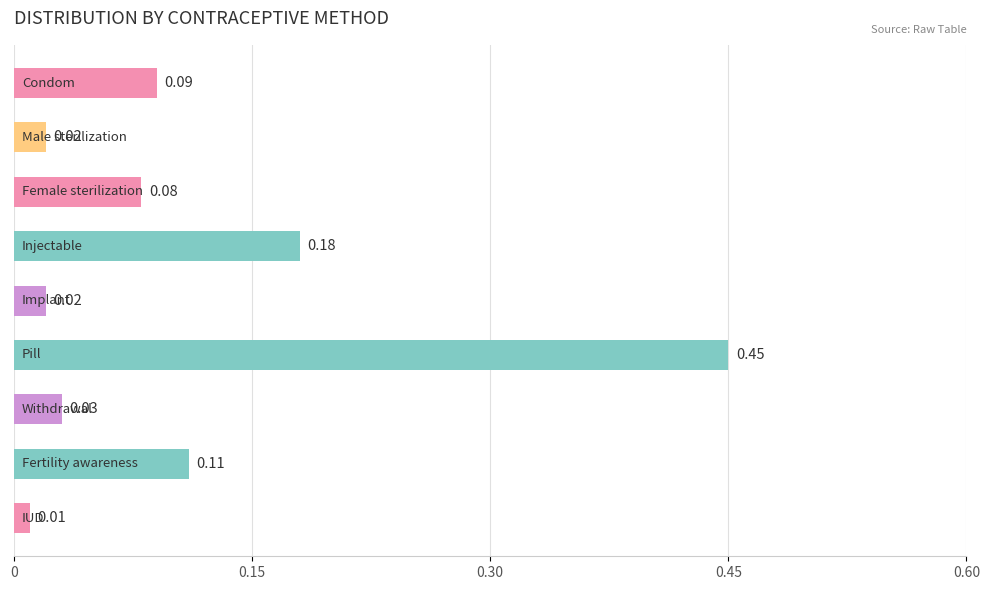

What is the difference between the maximum and minimum values?

0.4